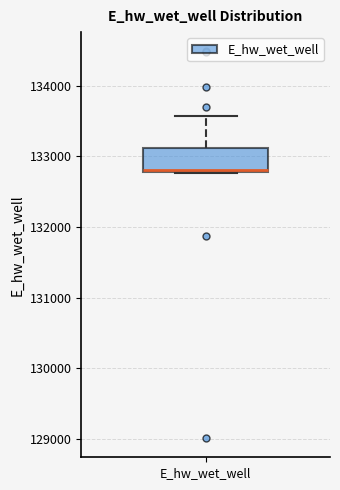

Where is the upper edge of the box for E_hw_wet_well on the y-axis? The values are not printed on the chart, so give them approximately, as read against the axis.

133100